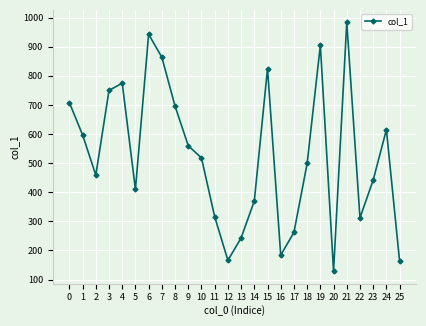

What is the difference between the second highest and minimum values?

814